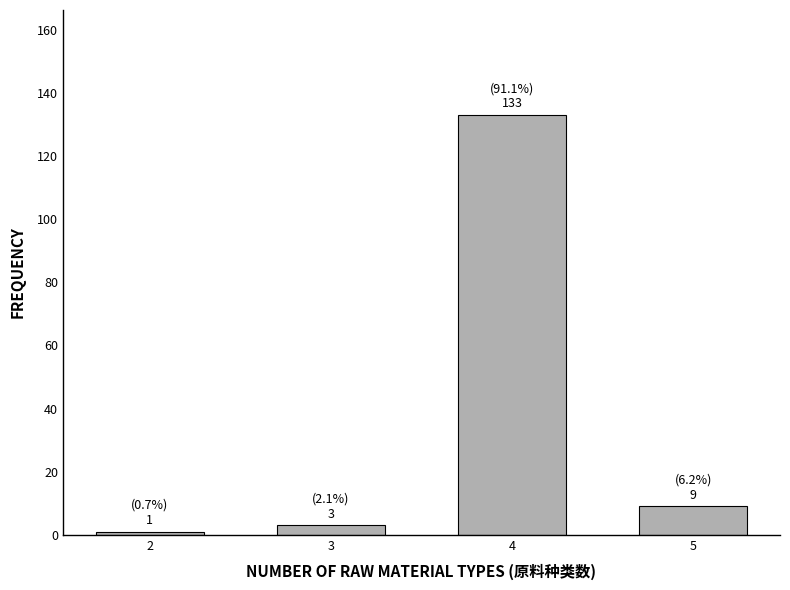

Reading left to right, transcribe all the data shown in this chart.

2=1	3=3	4=133	5=9